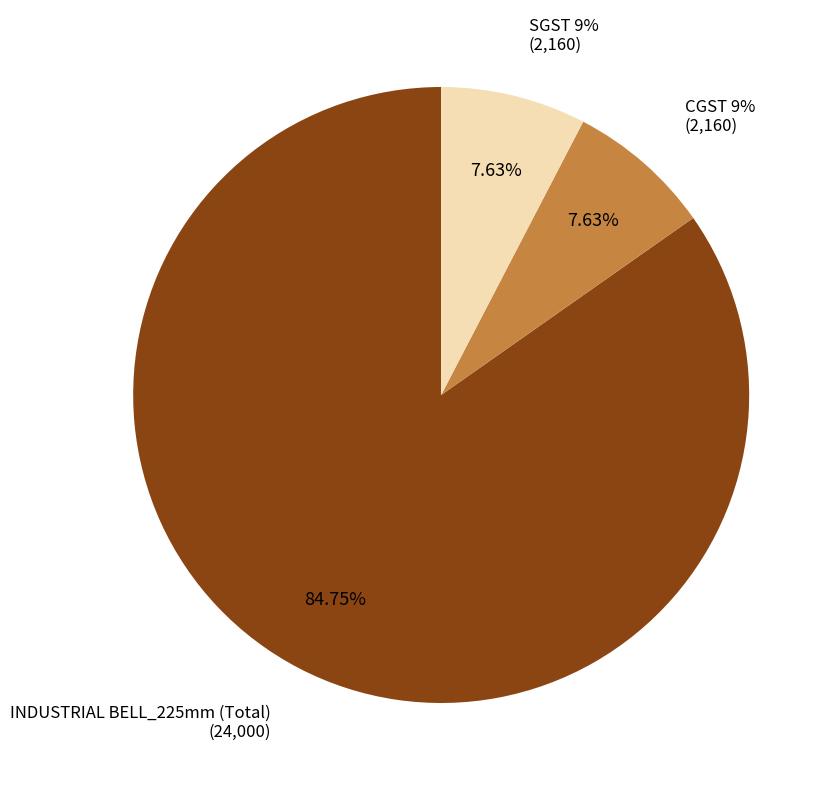

How many slices are in this pie chart?

3